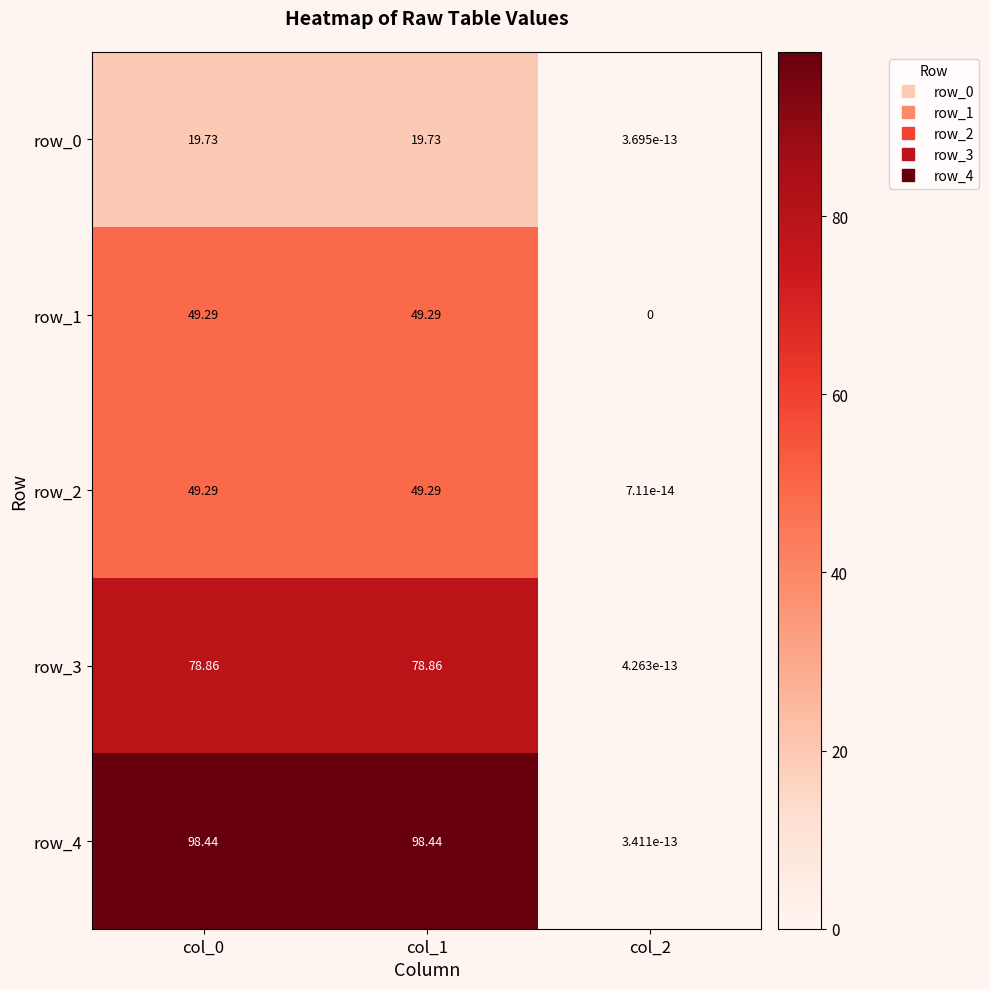

Is the value of row_2 at col_1 greater than the value of row_4 at col_2?

Yes